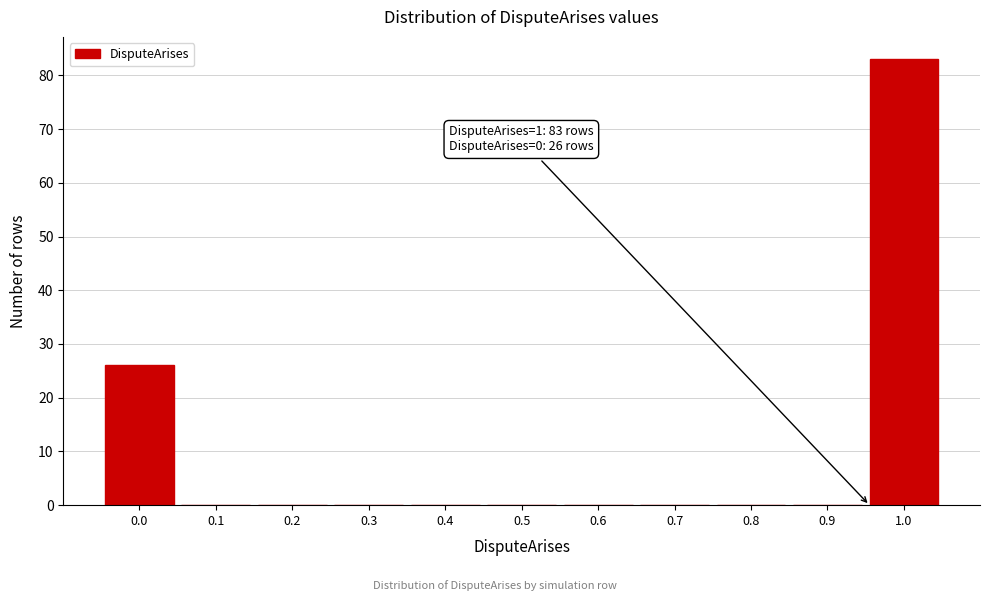

Reading left to right, list all the values displayed in this chart.

0.0=26	0.1=0	0.2=0	0.3=0	0.4=0	0.5=0	0.6=0	0.7=0	0.8=0	0.9=0	1.0=83